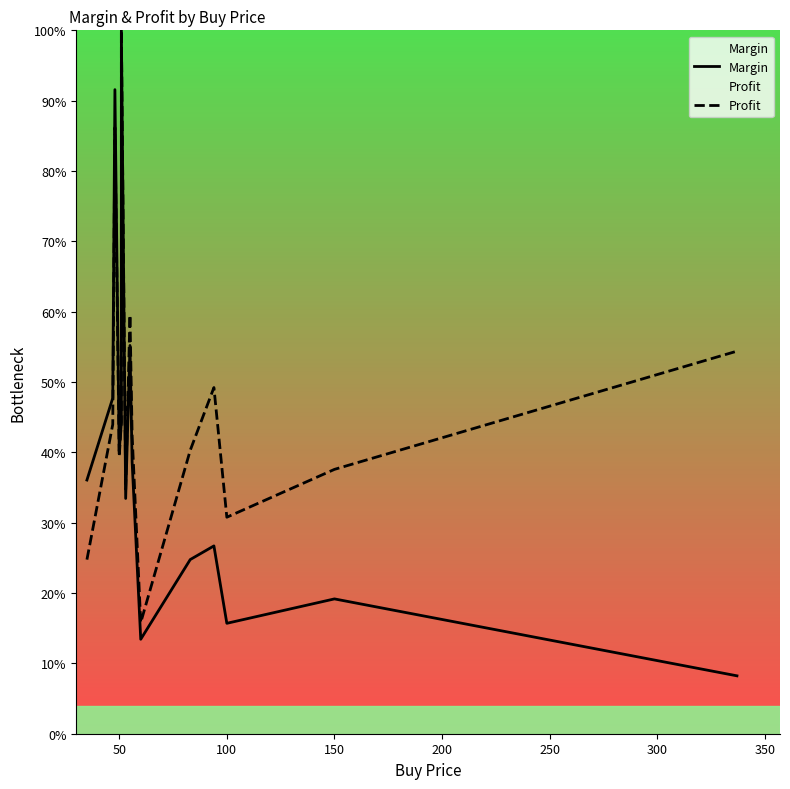

How many categories are shown in the chart?

15